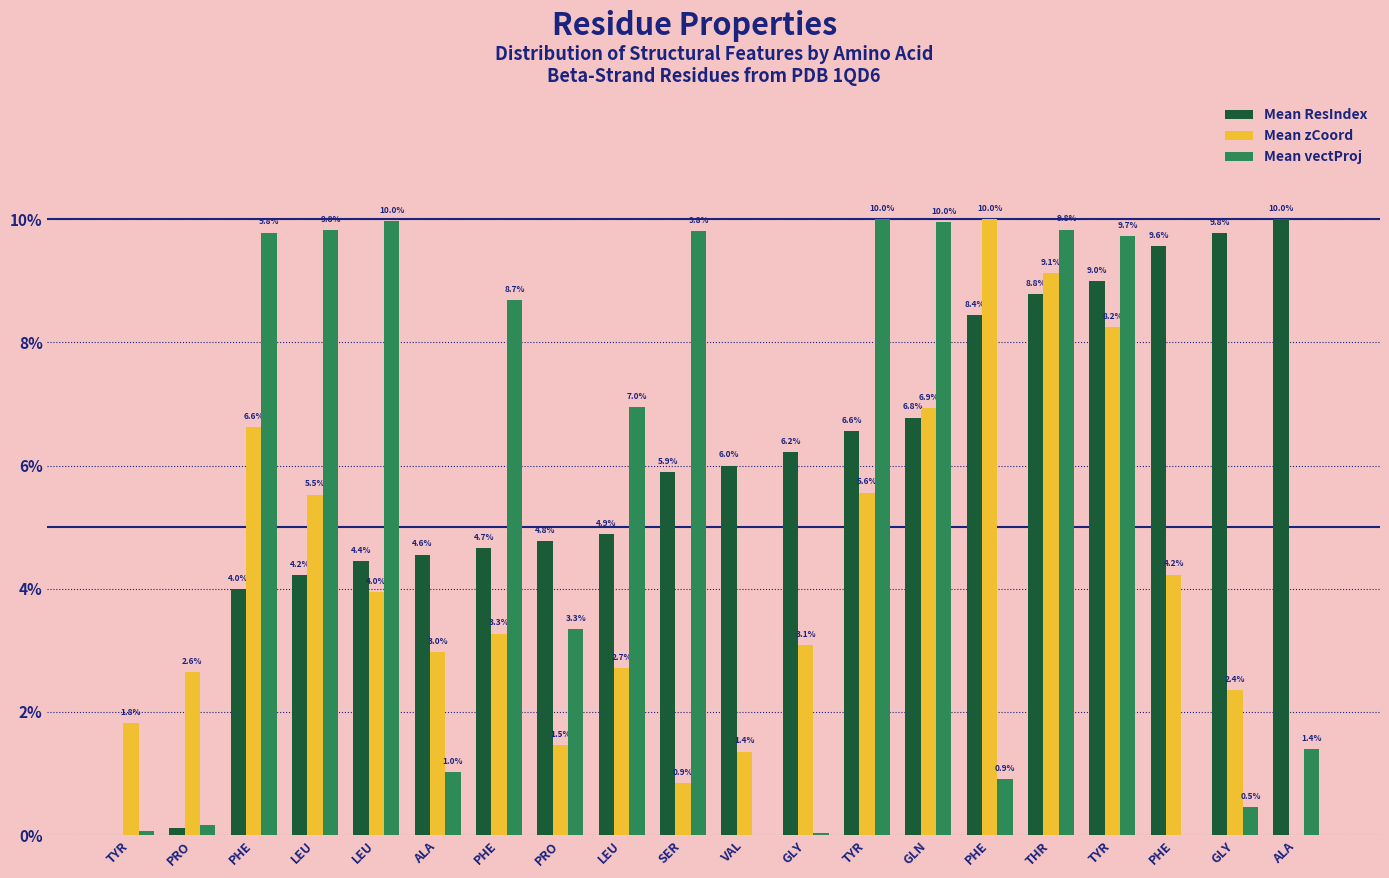

True or false: Mean zCoord has a value of 4.4 at LEU.

False